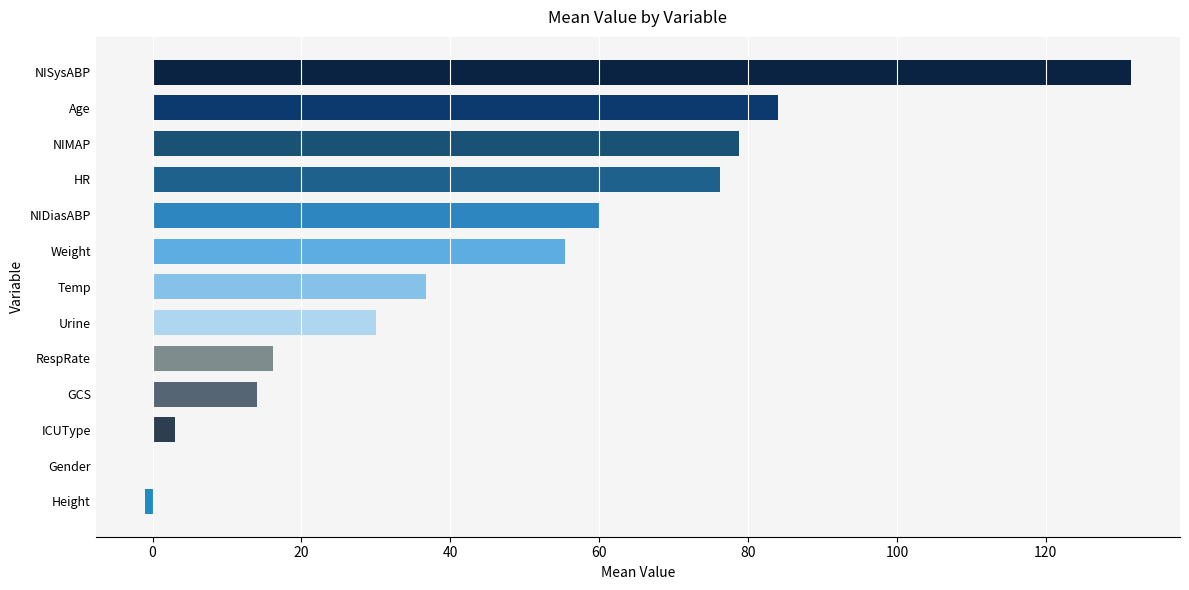

True or false: the data shows -54.3 at Gender.

False